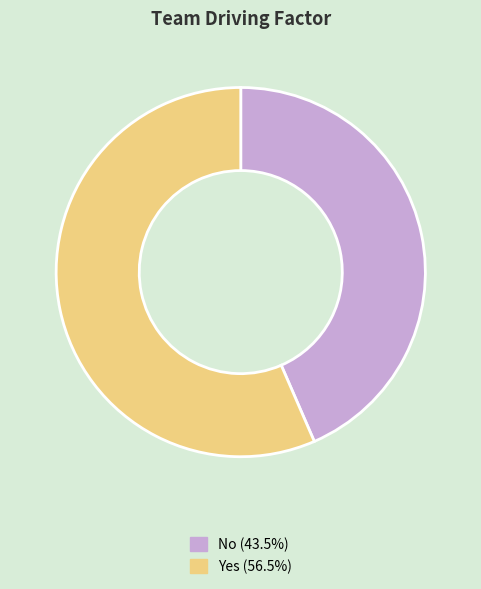

Between Yes and No, which is larger?

Yes